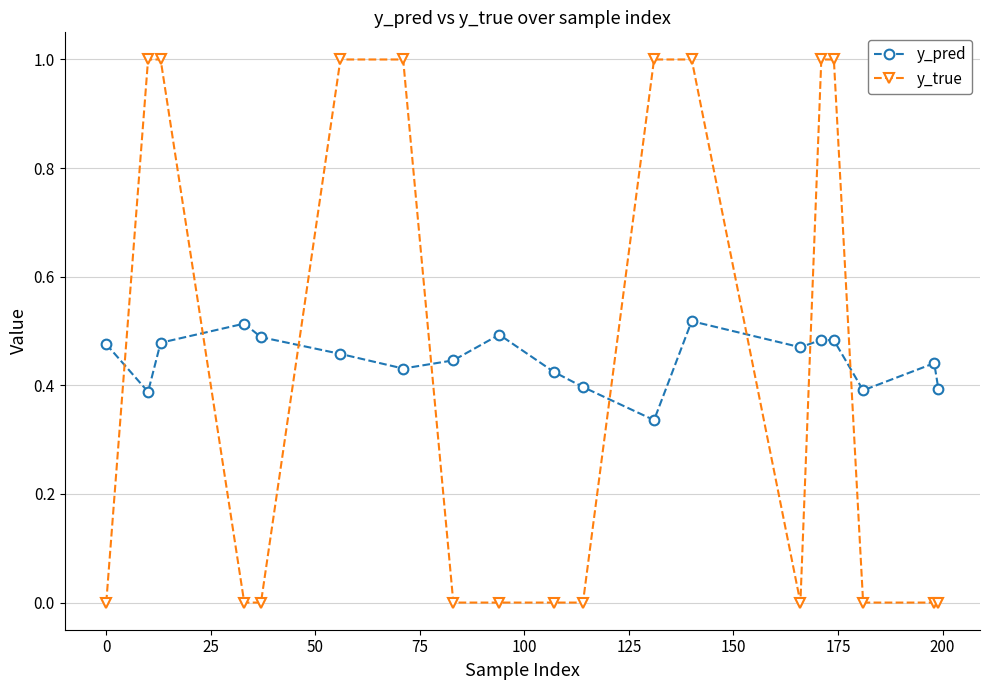

True or false: y_pred and y_true intersect in this chart.

True